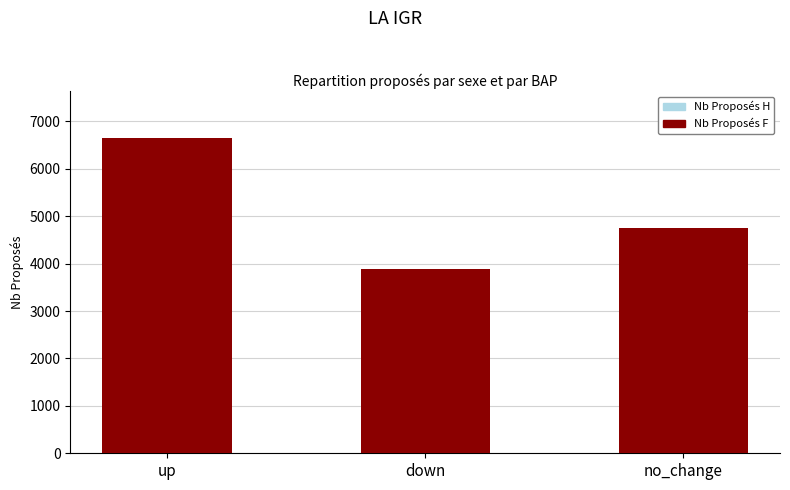

Reading left to right, what are all the values shown in this chart?

Nb Proposés H: up=1431	down=1204	no_change=227
Nb Proposés F: up=6641	down=3894	no_change=4752